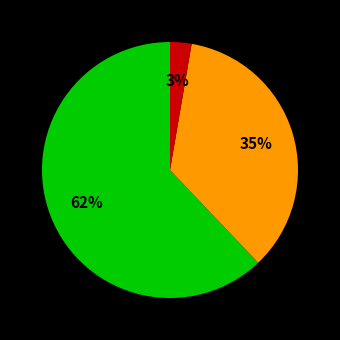

How many slices are in this pie chart?

3